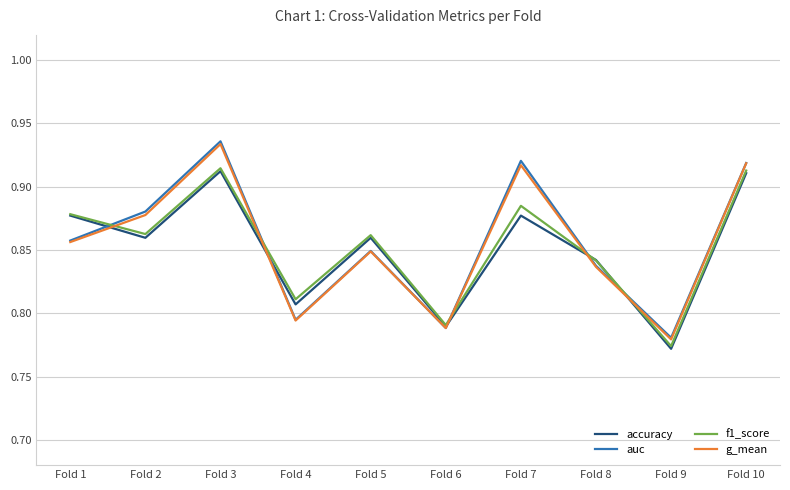

Where is auc nearest to the value 0?

Fold 9